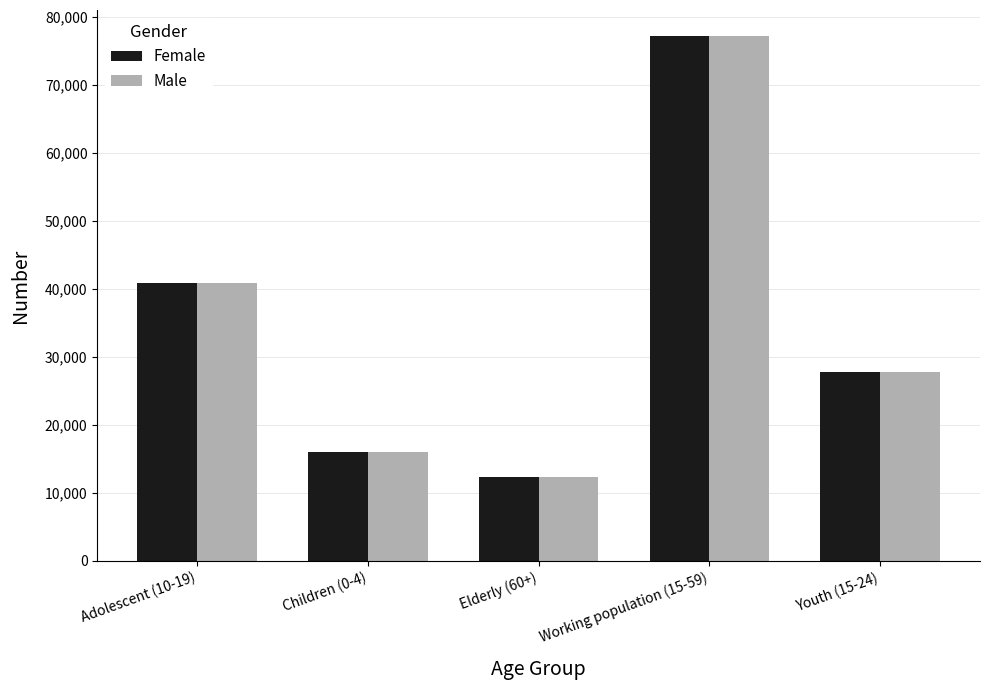

What is the total value across all series at Working population (15-59)?

154368